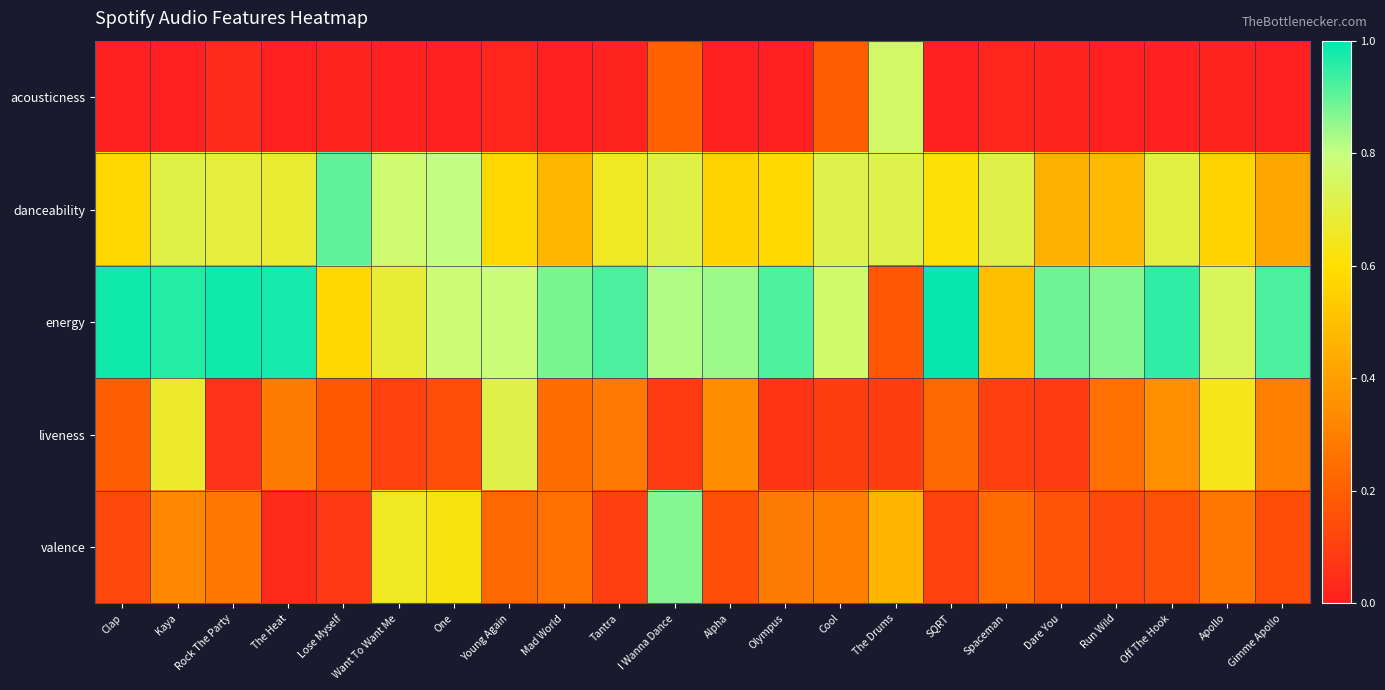

At which category does the chart reach its minimum across all series?

SQRT